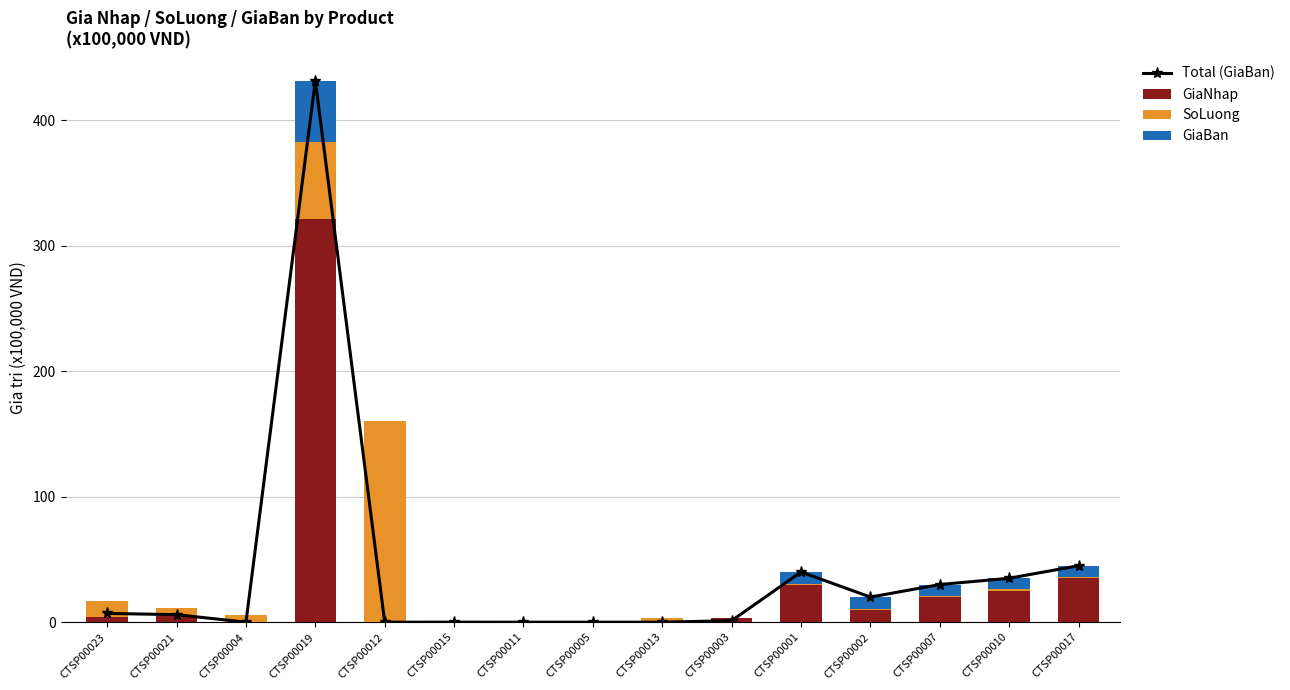

What is the sum of all GiaNhap values?

453.3